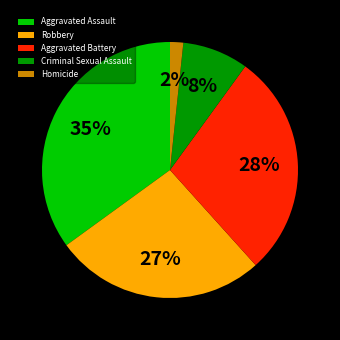

What percentage is the Aggravated Assault slice, to the nearest percent?

35%